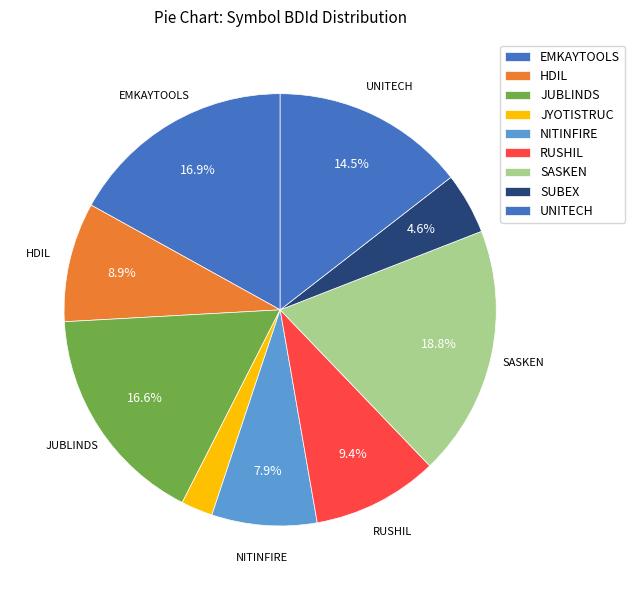

How many segments does this pie chart have?

9